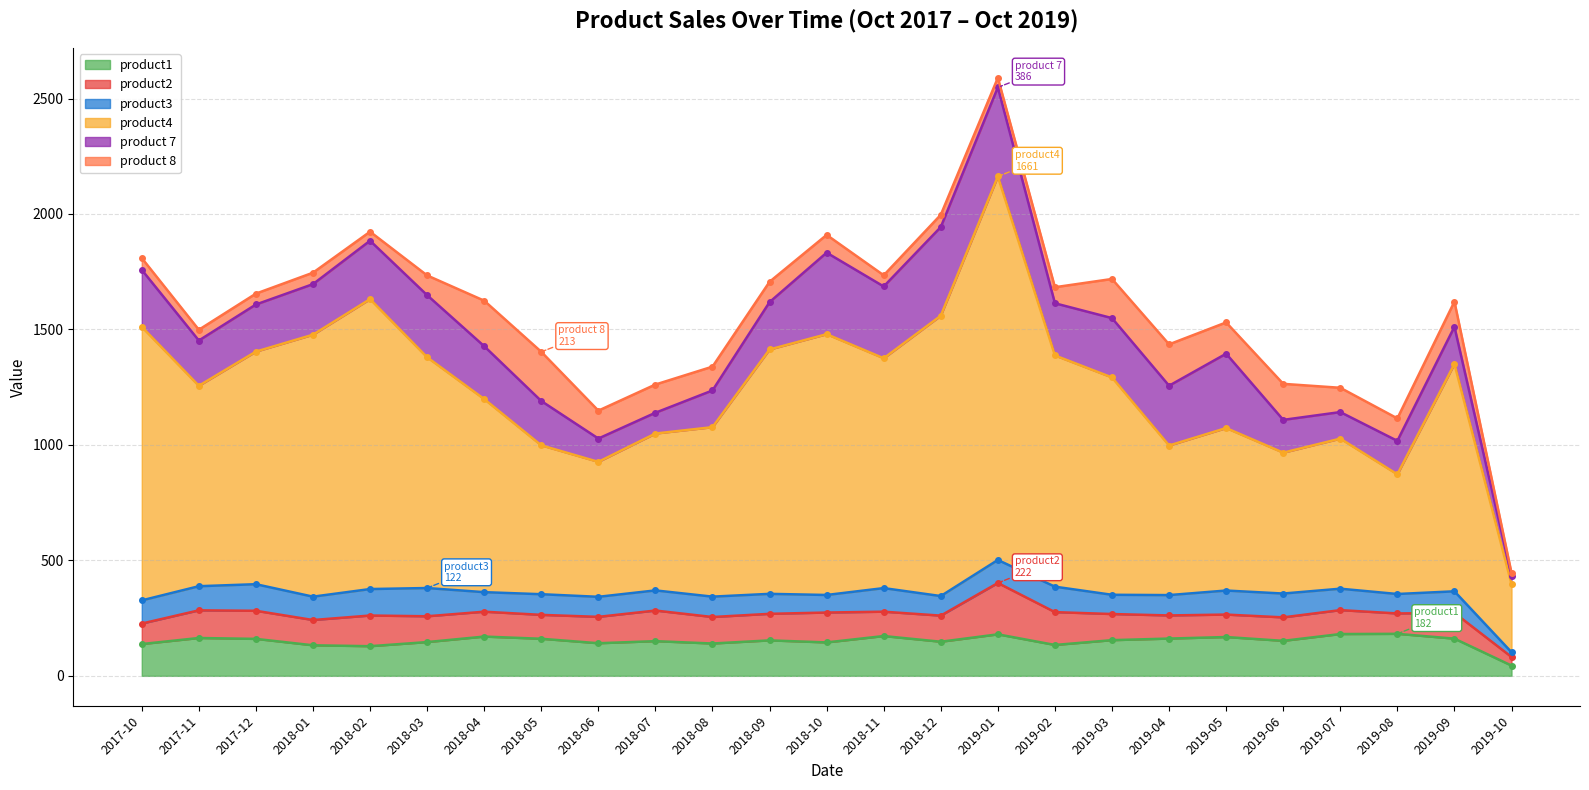

True or false: product 8 and product3 cross at least once.

True